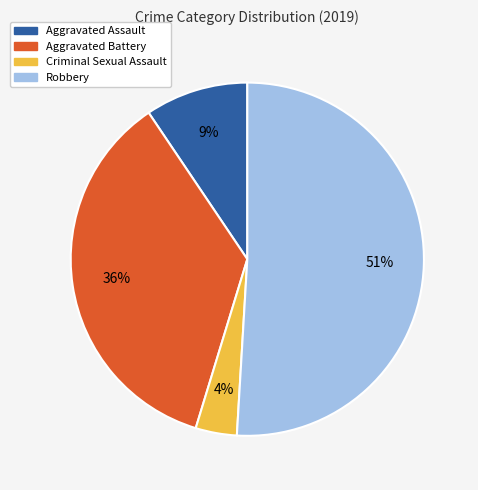

How many segments does this pie chart have?

4